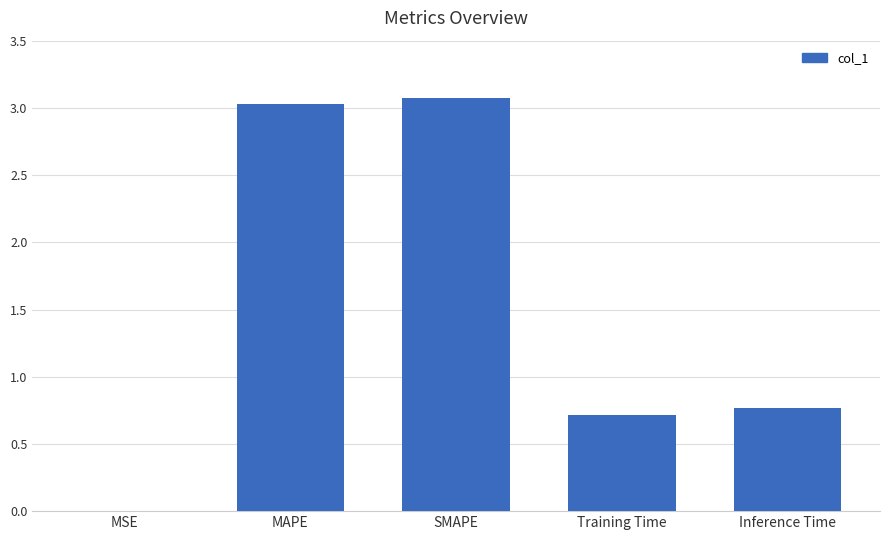

Are the bars grouped side by side (vs. stacked)?

No